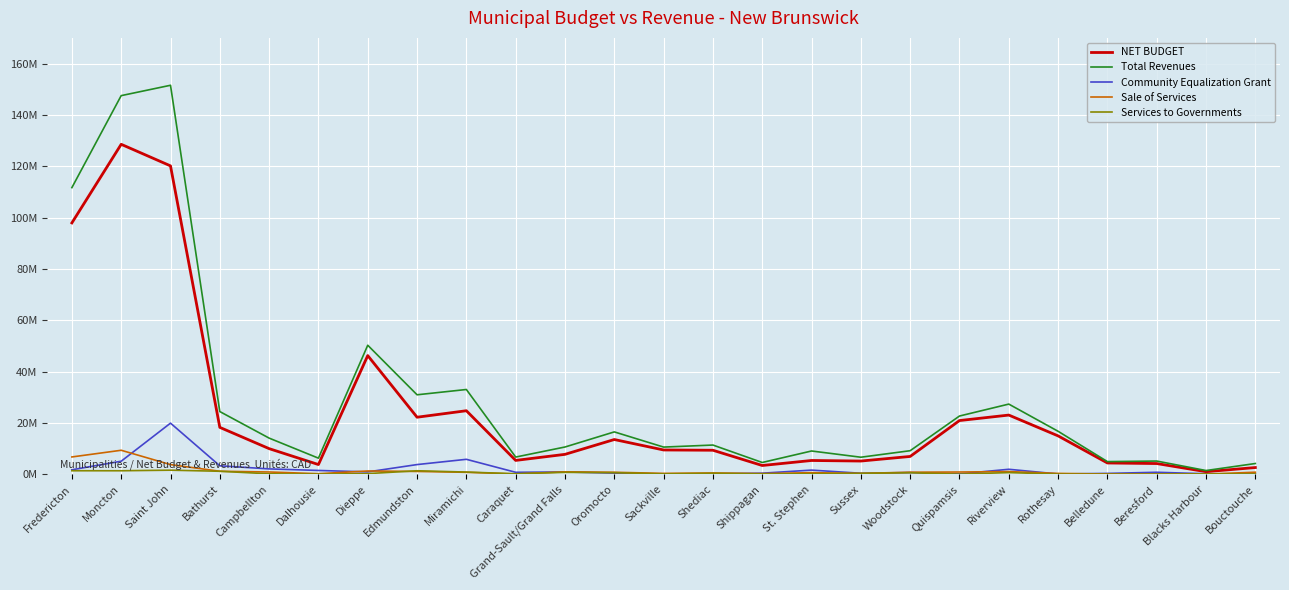

Does the chart have visible grid lines?

Yes